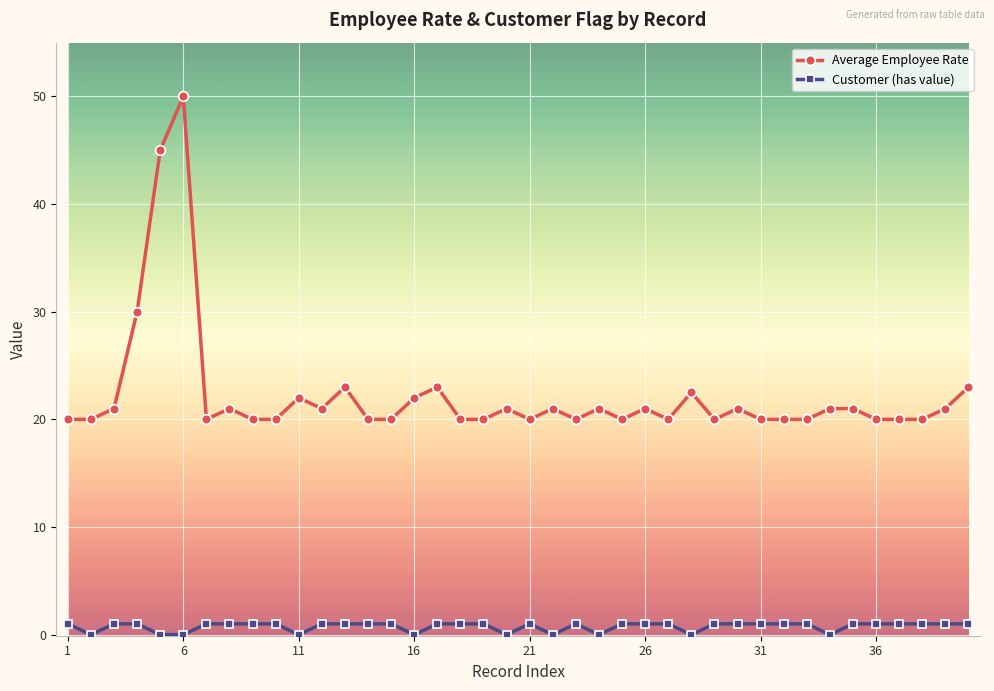

What is the difference between the maximum and minimum values in the Average Employee Rate series?

30.0